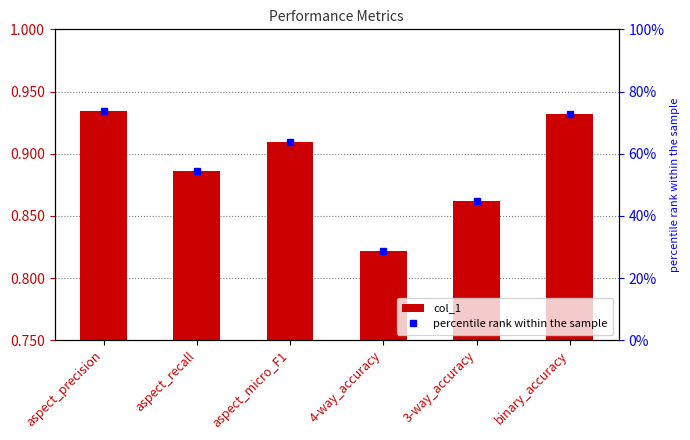

The chart shows a value of 0.9 at 3-way_accuracy. True or false?

True